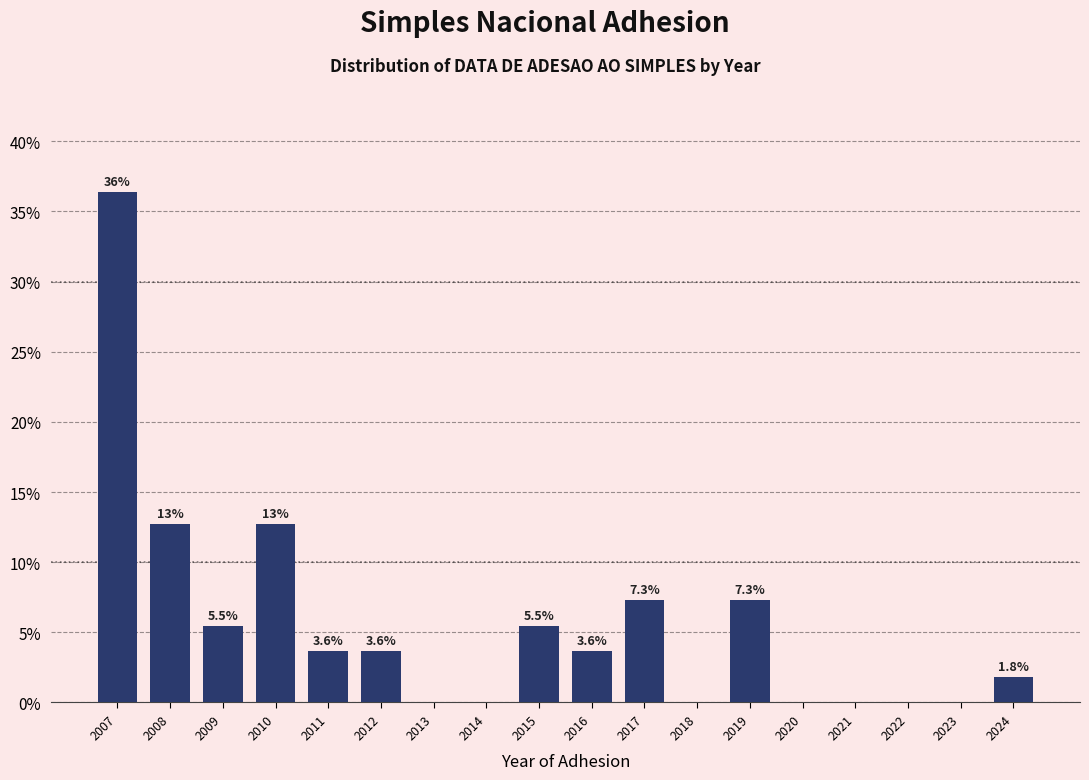

Reading left to right, what are all the values shown in this chart?

2007=36.4	2008=12.7	2009=5.5	2010=12.7	2011=3.6	2012=3.6	2013=0.0	2014=0.0	2015=5.5	2016=3.6	2017=7.3	2018=0.0	2019=7.3	2020=0.0	2021=0.0	2022=0.0	2023=0.0	2024=1.8